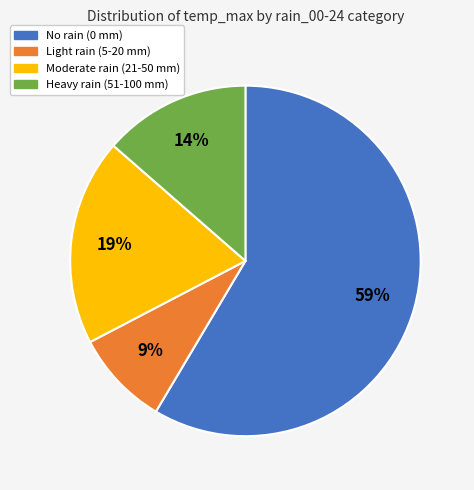

To the nearest percent, what is the difference between the largest and smallest slice percentages?

50%